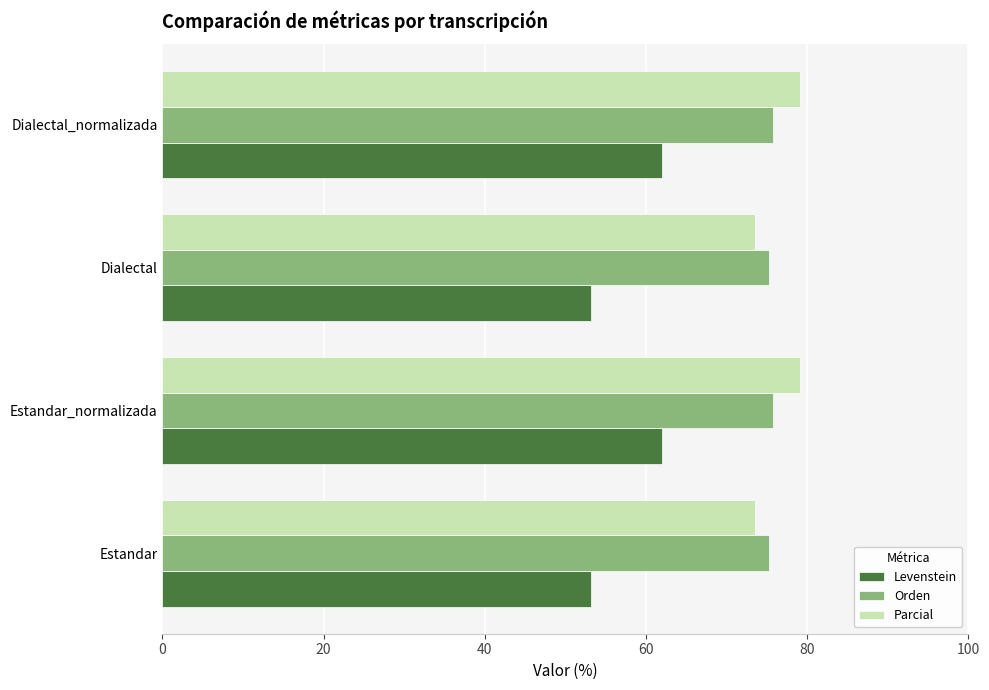

What is the difference between the maximum and minimum values in the Parcial series?

5.5